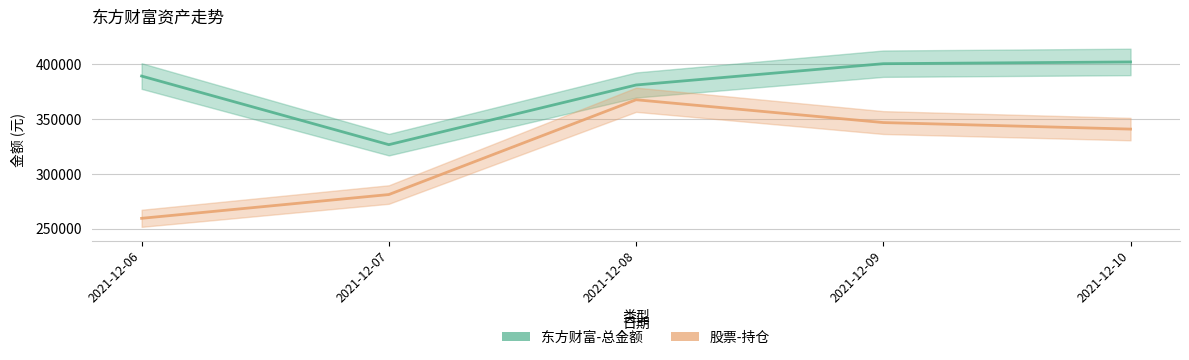

What is the sum of the 股票-持仓 values at 2021-12-10 and 2021-12-07?

622191.2